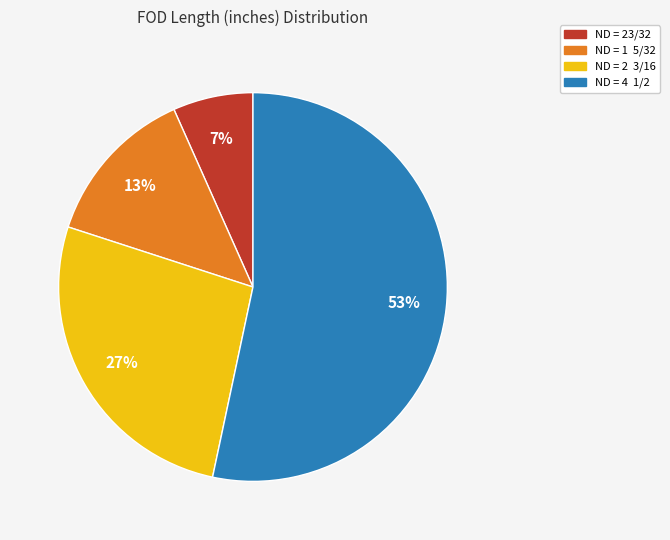

How many slices are in this pie chart?

4